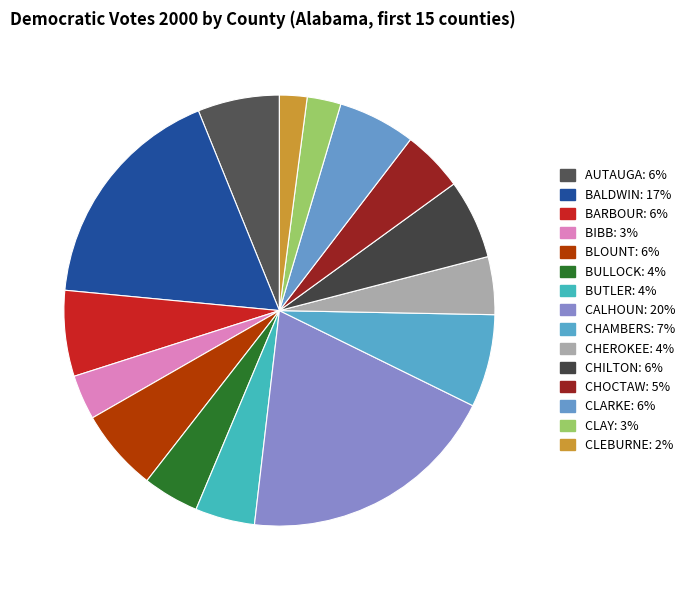

How many segments does this pie chart have?

15